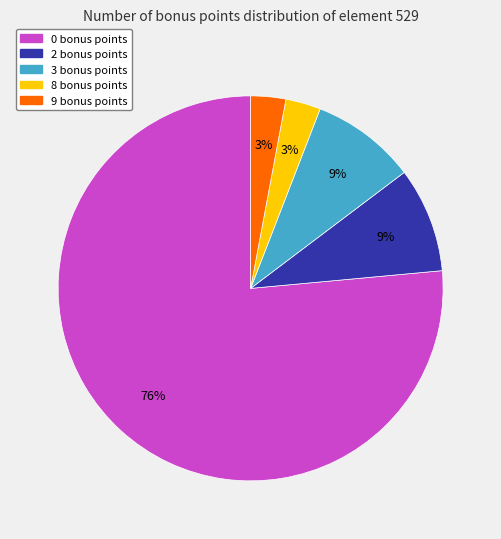

Which category accounts for the majority?

0 bonus